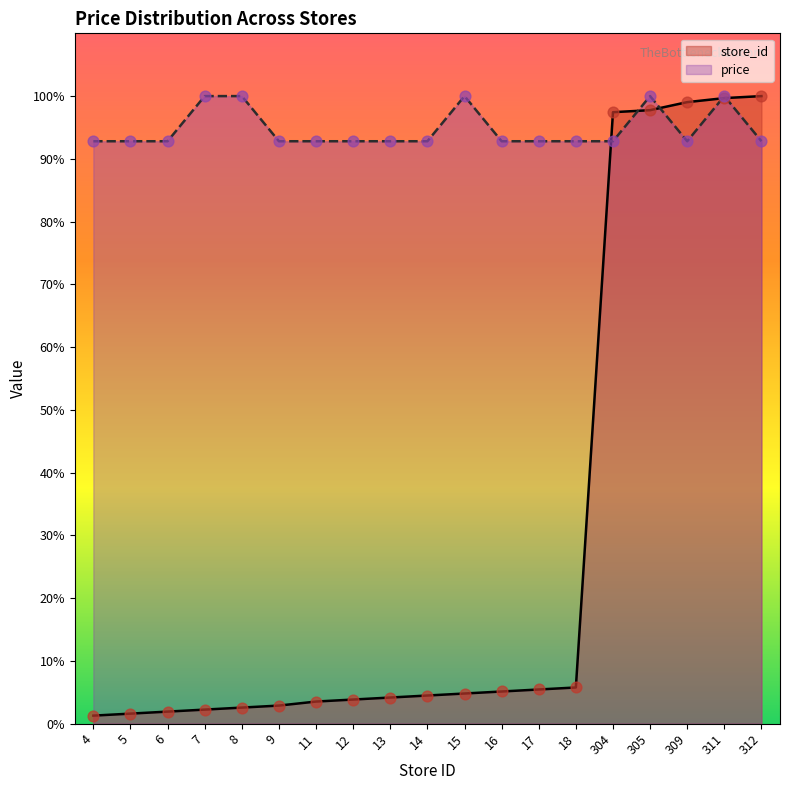

Which series contains the highest Y value?

price